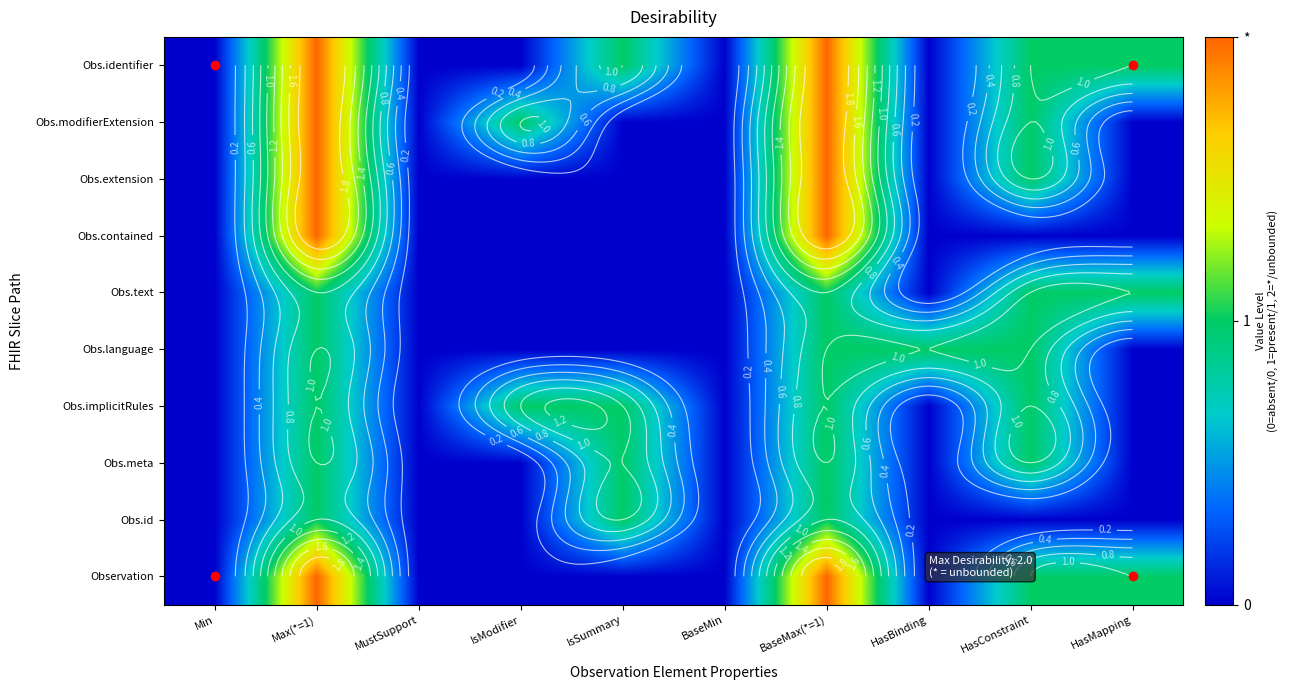

What is the maximum value shown in the chart?

2